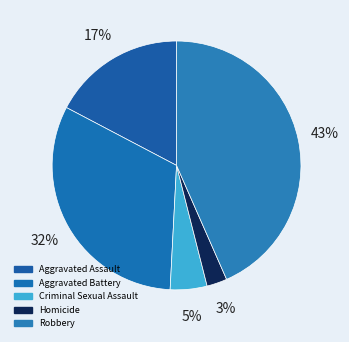

Combined, do Criminal Sexual Assault and Aggravated Assault account for over 50%?

No